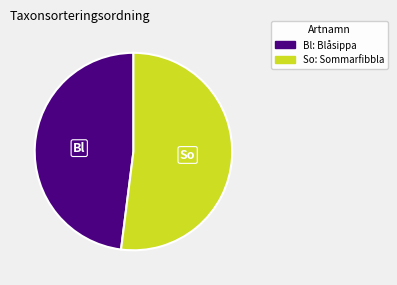

Is there a majority slice in this chart?

Yes